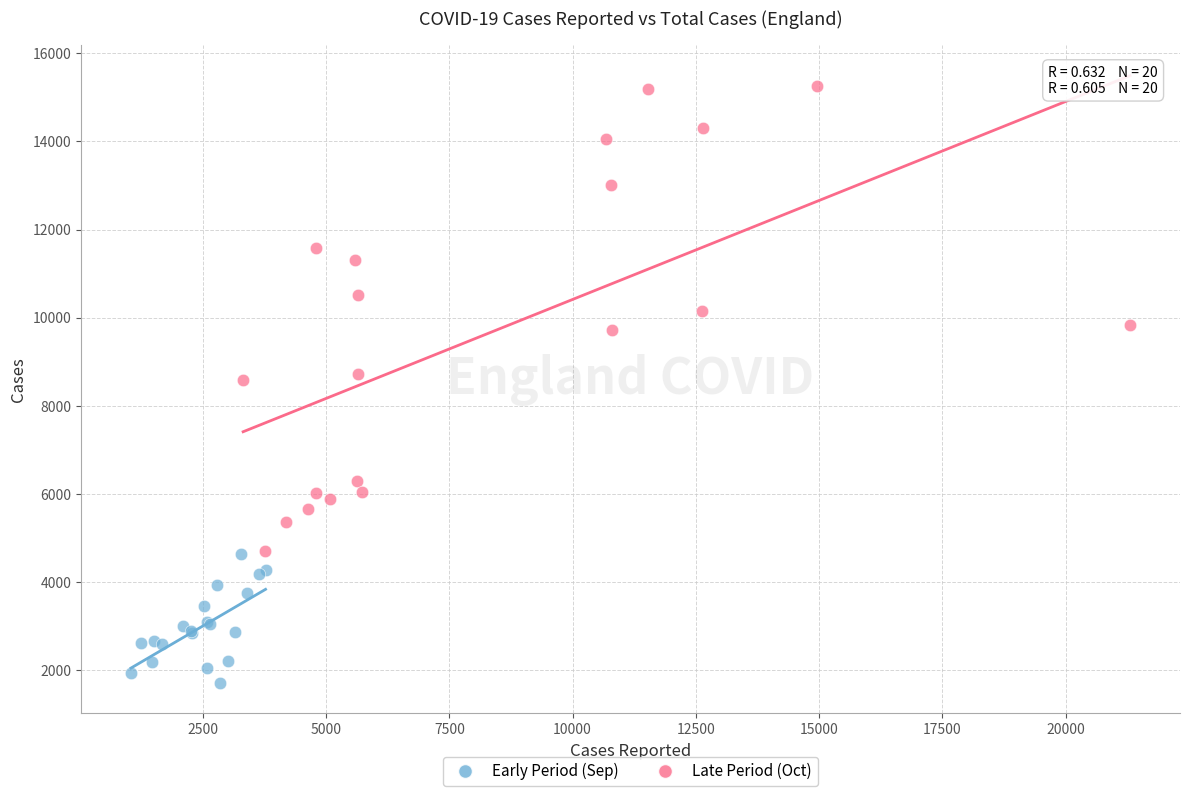

Which series has the widest spread of Y values?

Late Period (Oct)